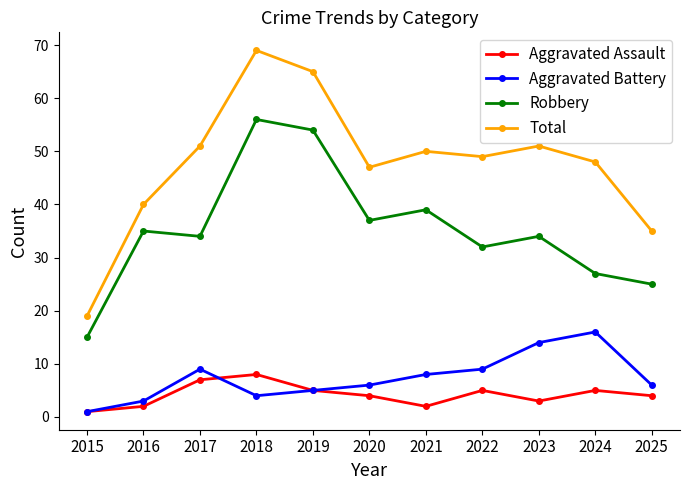

True or false: Aggravated Assault has more than 2 interior local peaks.

True